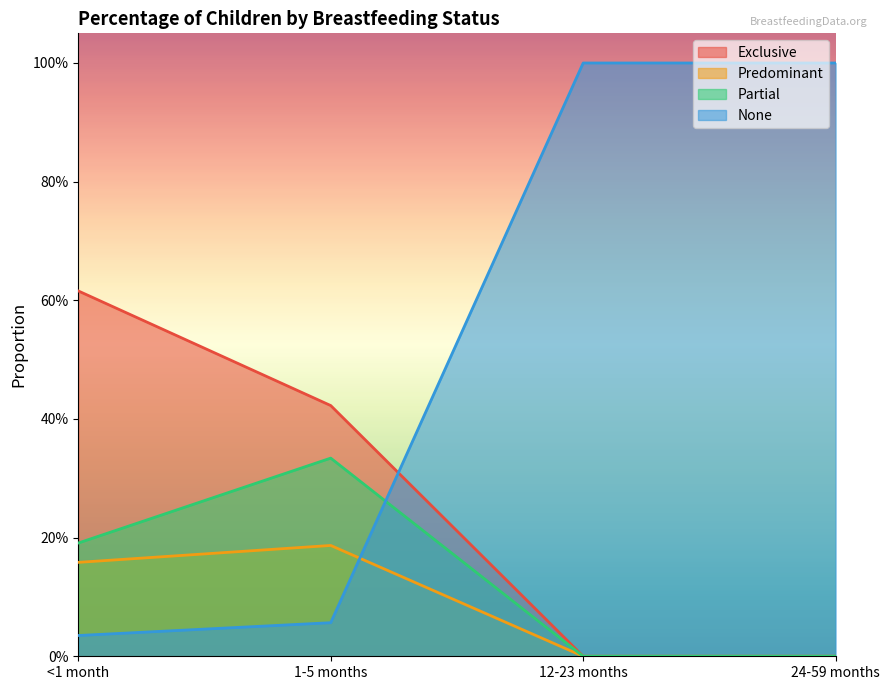

After their last crossing, which series has the higher values: None or Exclusive?

None